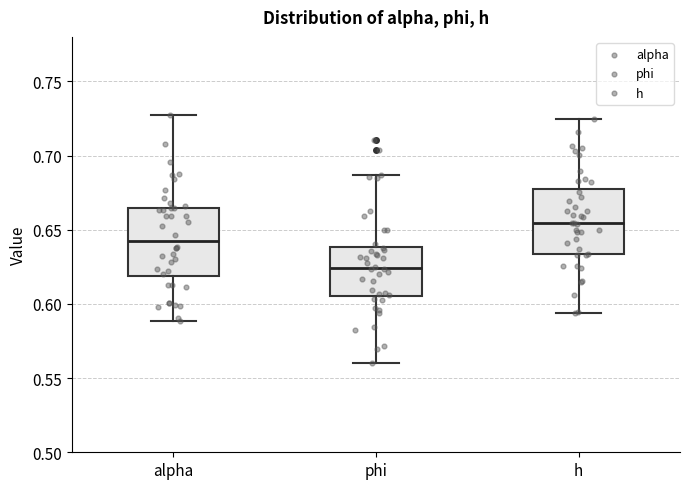

Reading left to right, transcribe this box plot: for each box, give where its median line is, the range the box spans, and where its two whiskers end, as read against the y-axis. The values are not printed on the chart, so give them approximately, as read against the axis.

alpha: median 0.640, box 0.620 to 0.665, whiskers 0.590 to 0.725
phi: median 0.625, box 0.605 to 0.640, whiskers 0.560 to 0.685
h: median 0.655, box 0.635 to 0.675, whiskers 0.595 to 0.725